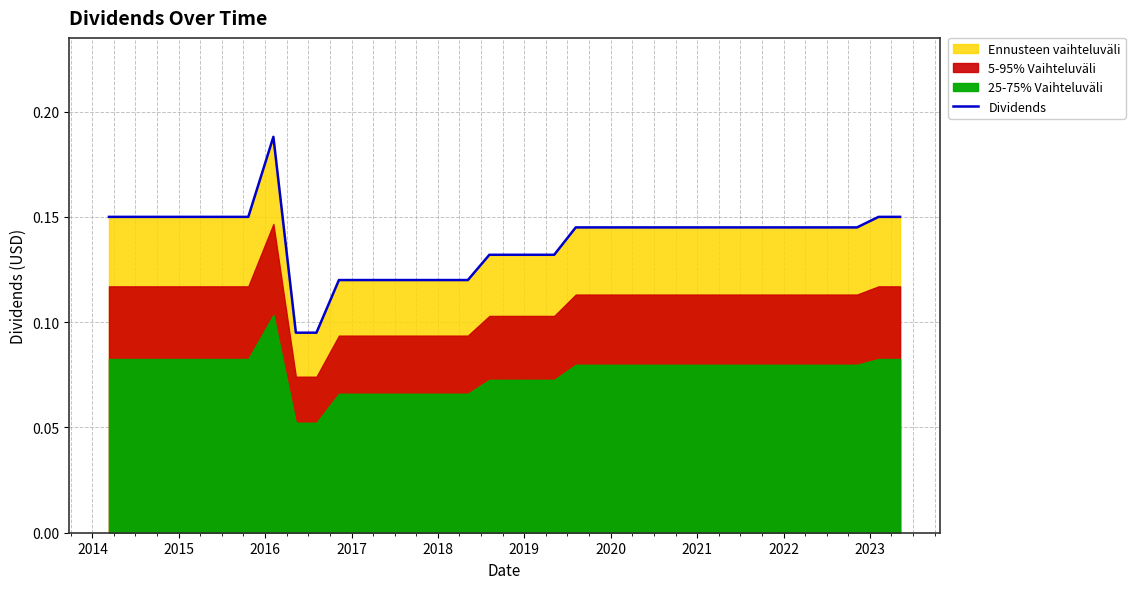

The value at 2022 is 0.2. True or false?

False